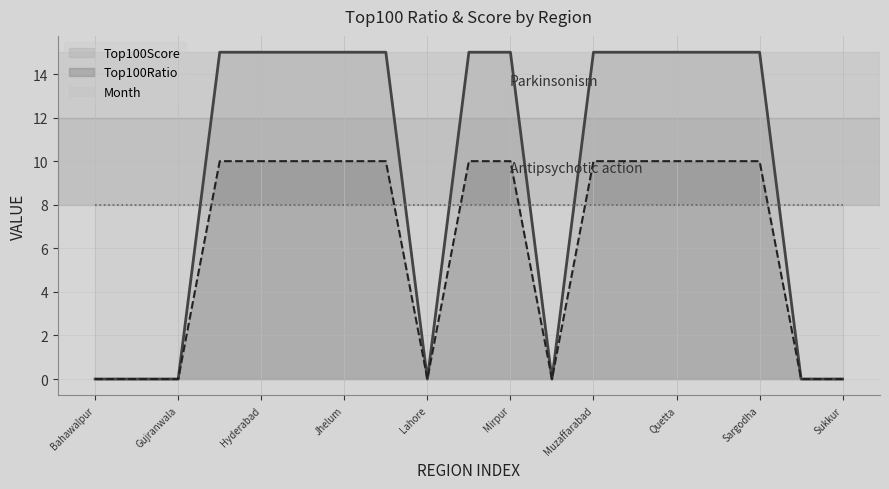

What is the label of the 9th point from the right?

Mirpur